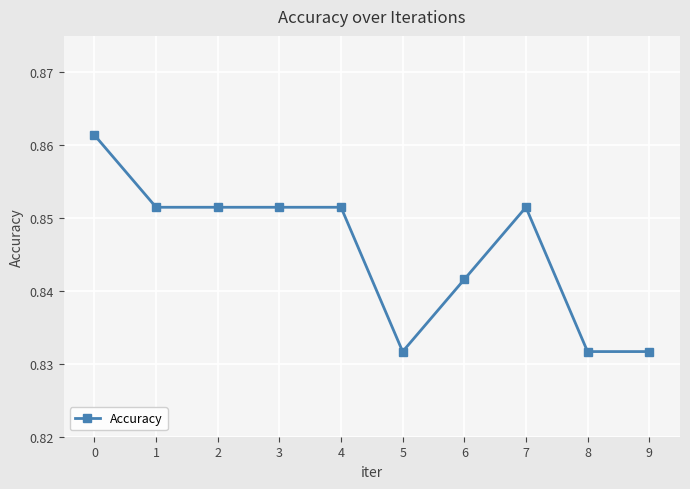

Does the chart have visible grid lines?

Yes